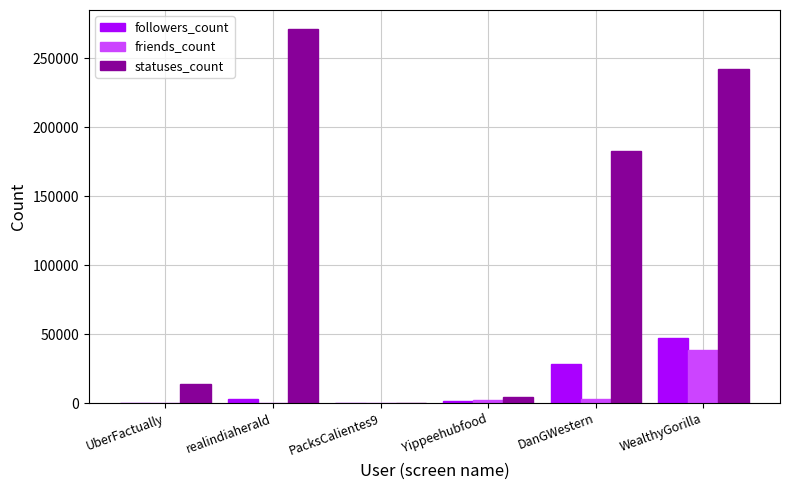

Where is statuses_count nearest to the value 135848?

DanGWestern